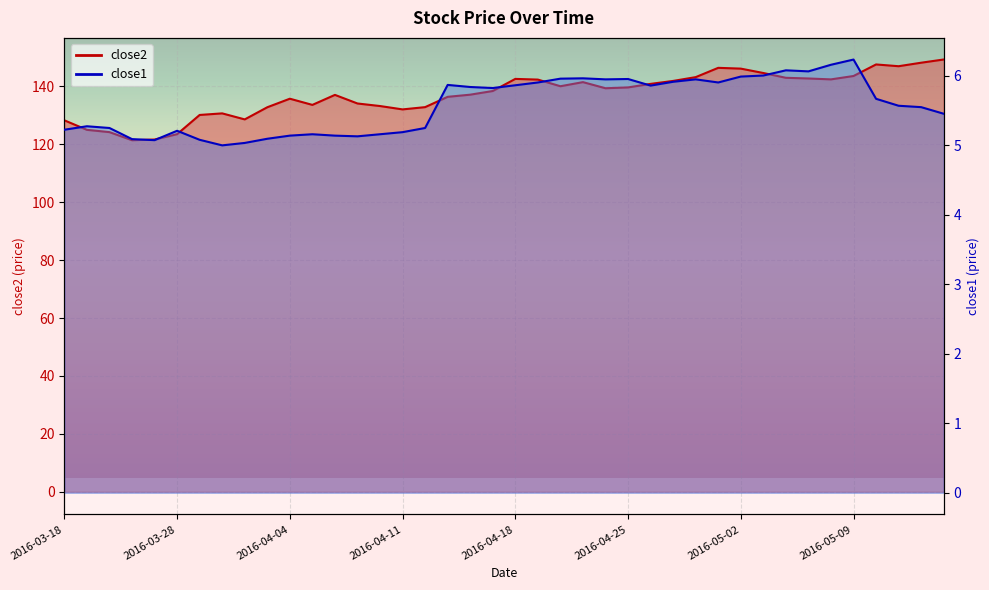

True or false: close2 and close1 cross at least once.

False